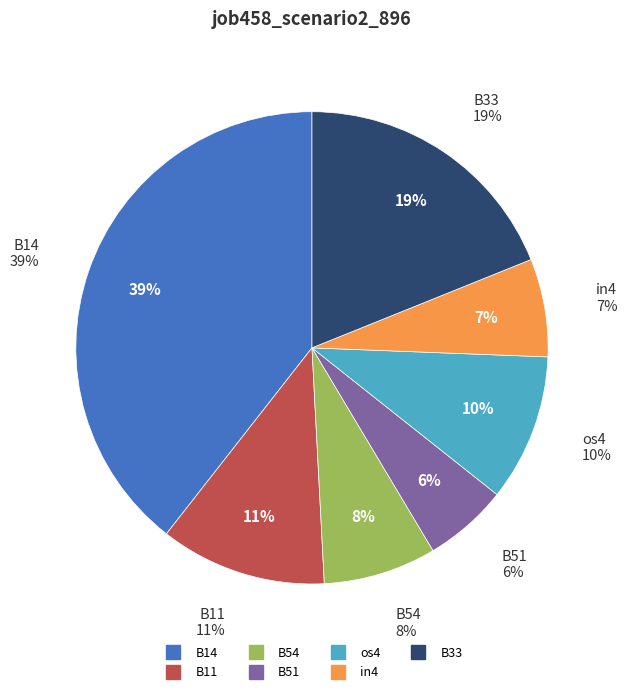

What percentage is the B14 slice, to the nearest percent?

39%